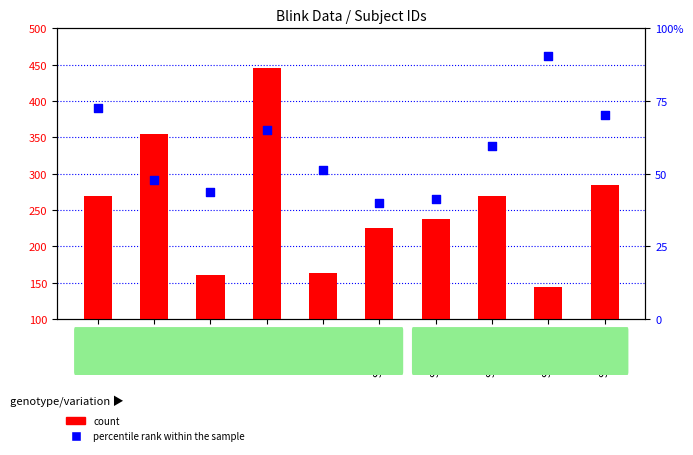

What is the total value across all series at Subject 11?

238.4